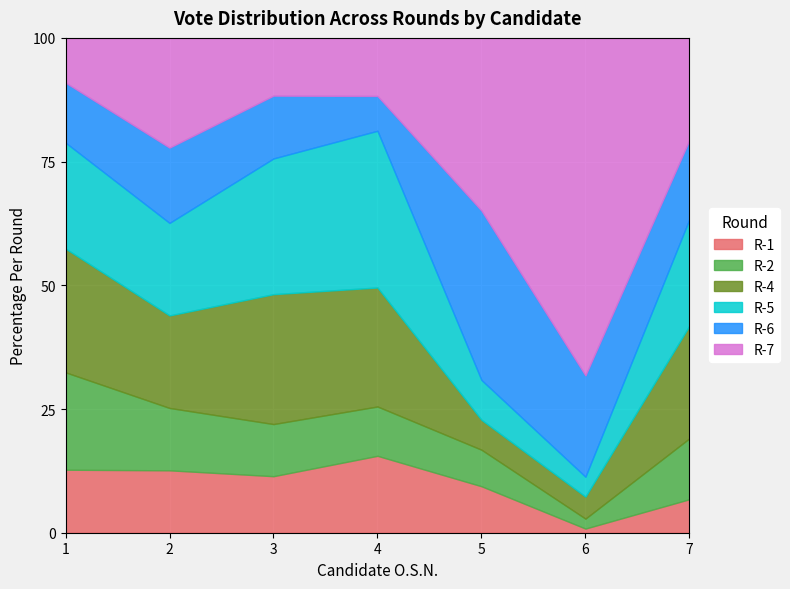

How many intersections are there between R-5 and R-7?

4